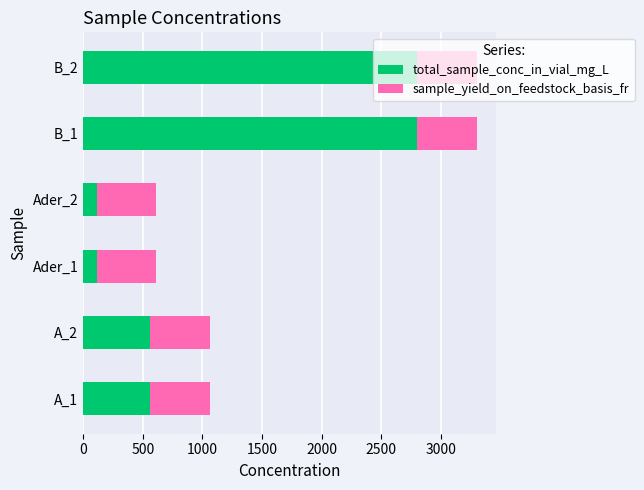

The value of total_sample_conc_in_vial_mg_L at B_2 is 1746. True or false?

False